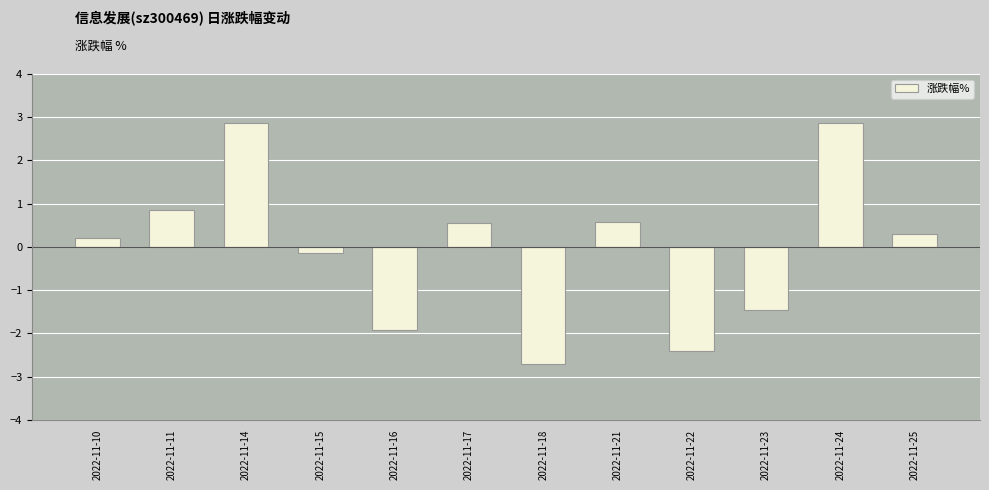

How many negative values are there?

5